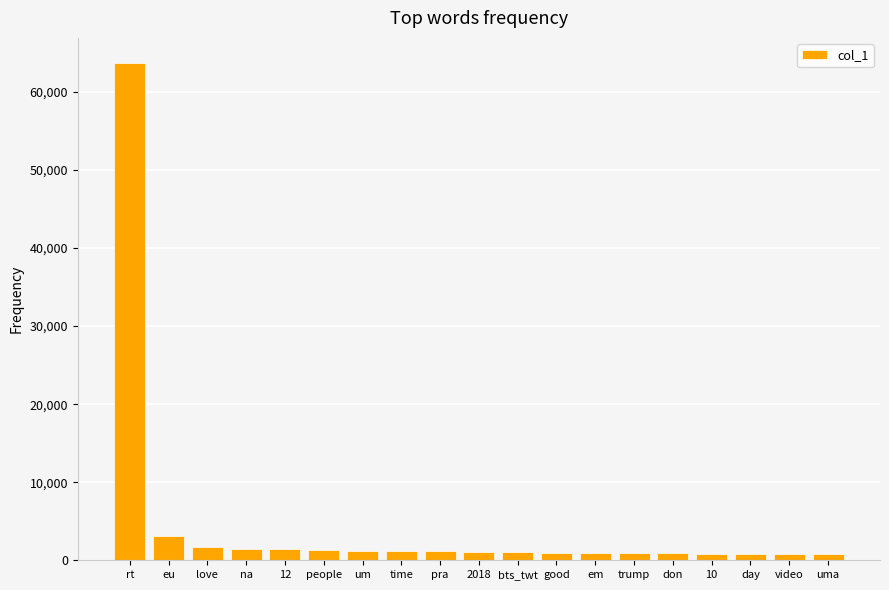

Is it true that the value at na is 1496?

True